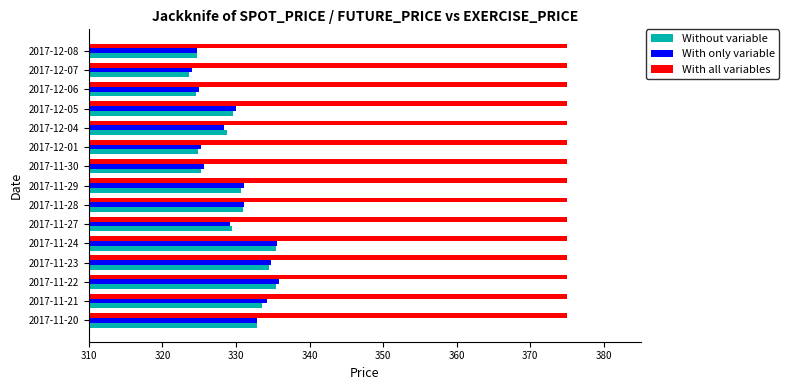

Is the value of Without variable at 2017-11-27 greater than the value of With all variables at 2017-12-06?

No